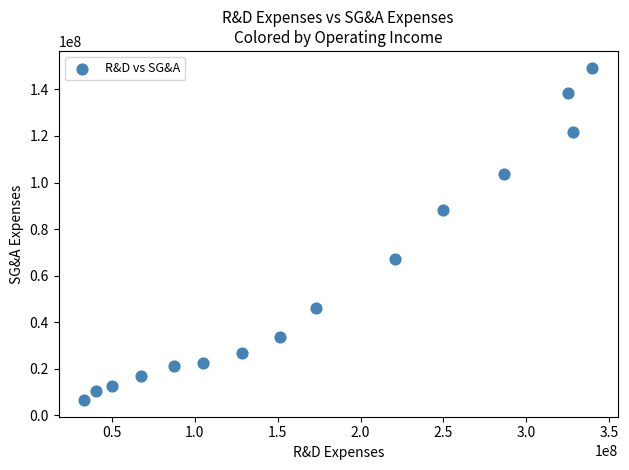

What is the range of Y values (max minus min)?

142761800